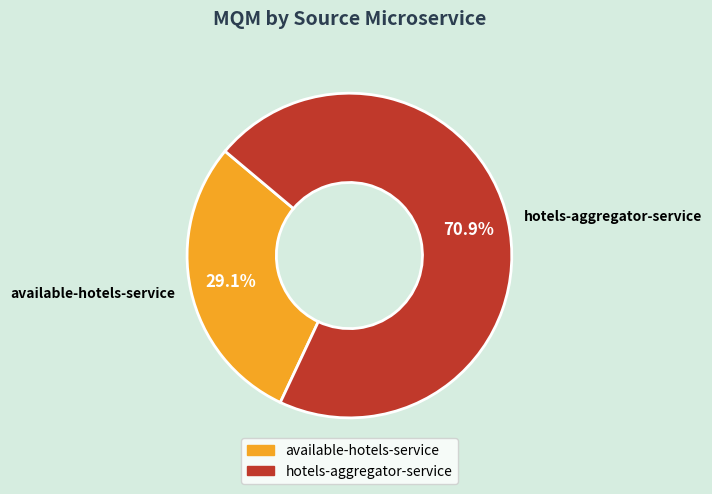

How many slices are in this pie chart?

2